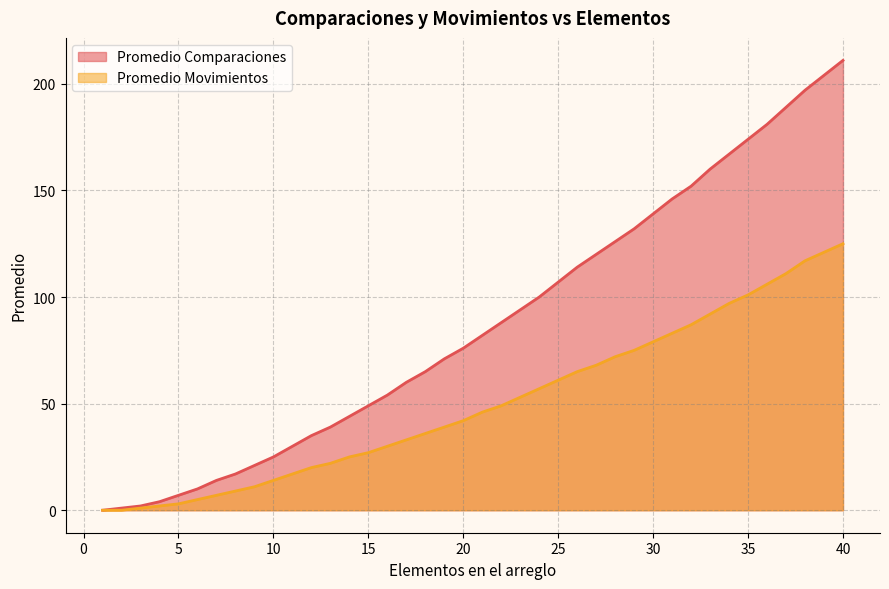

At which category is the sum across all series the highest?

40